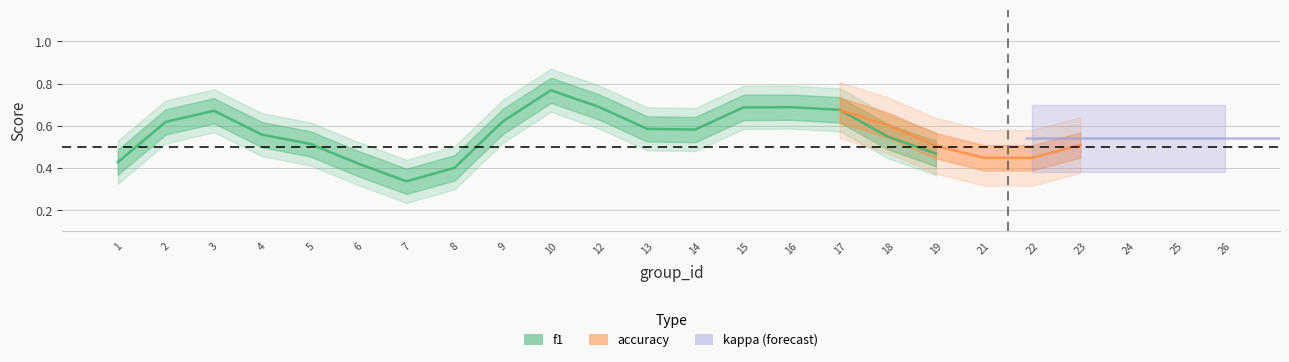

What is the value of the f1 point at the 17th from the left?

0.6